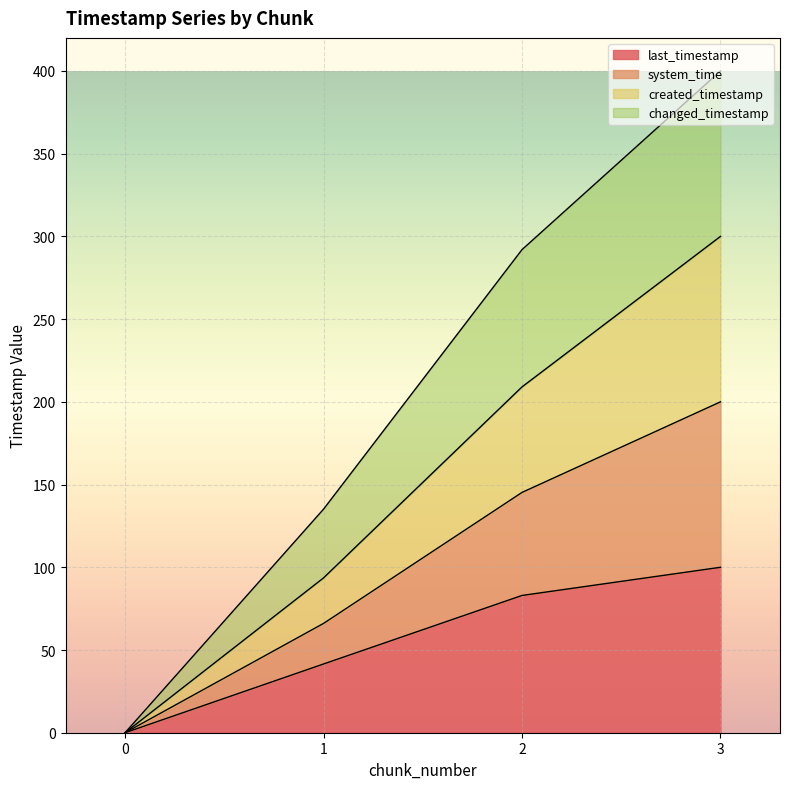

What is the maximum value shown in the chart?

400.0